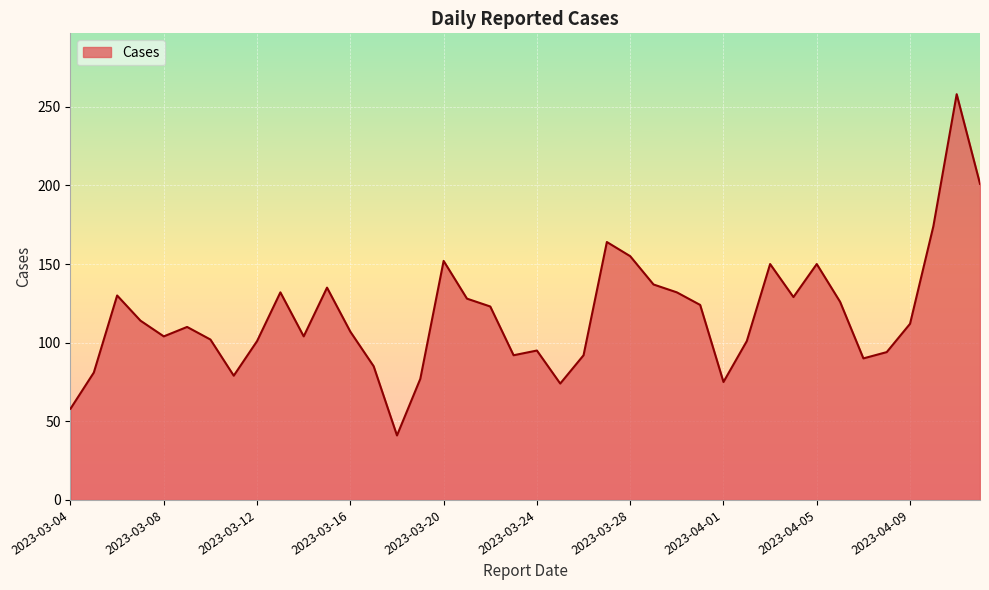

What is the smallest value displayed?

41